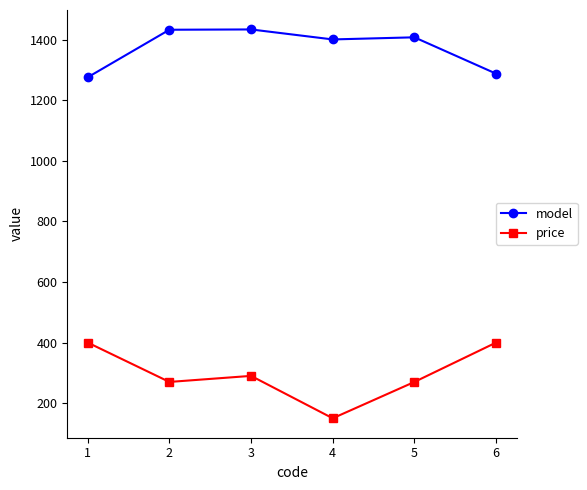

True or false: price and model intersect in this chart.

False